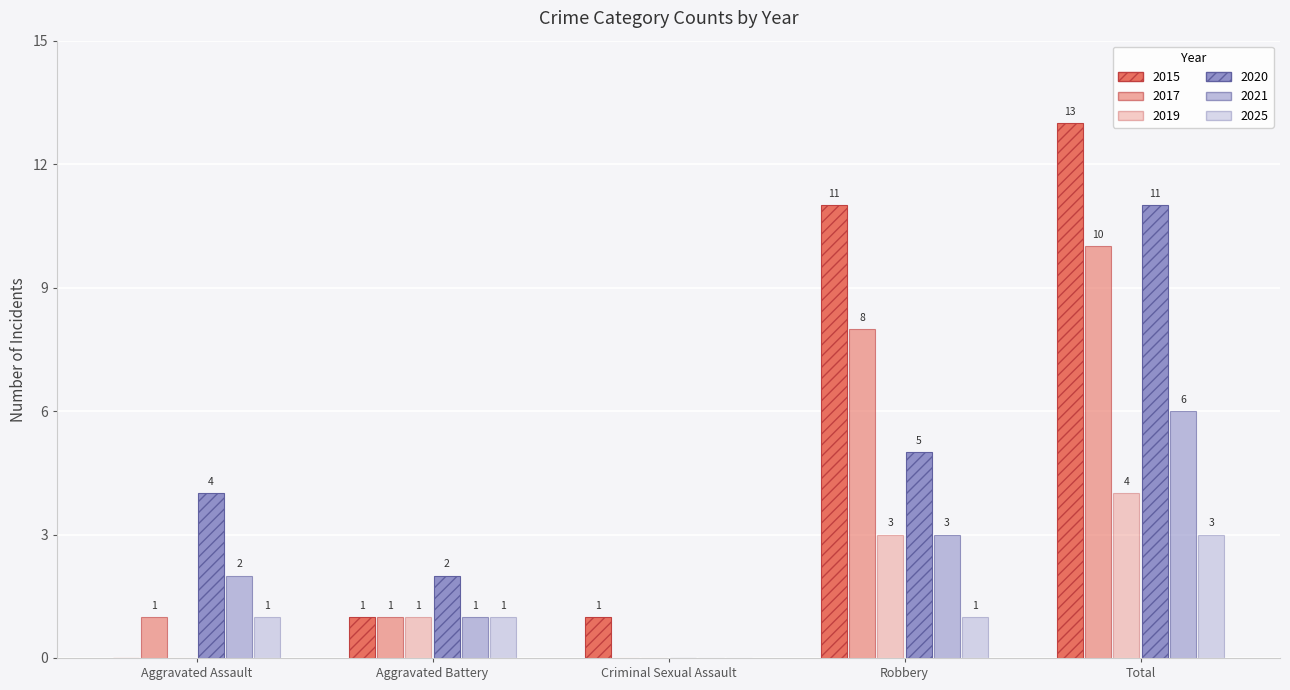

Between Aggravated Battery and Total, which series saw the biggest shift?

2015